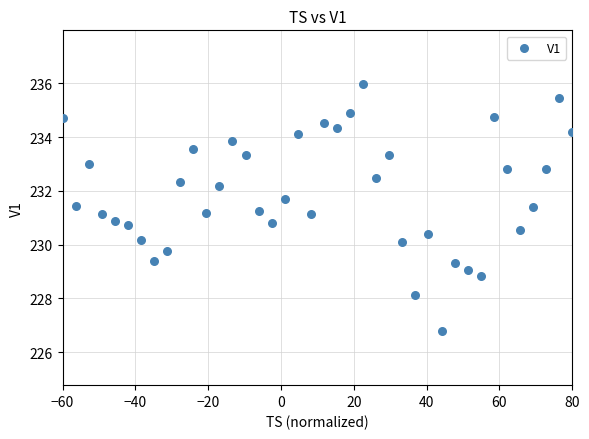

What is the range of Y values (max minus min)?

9.2